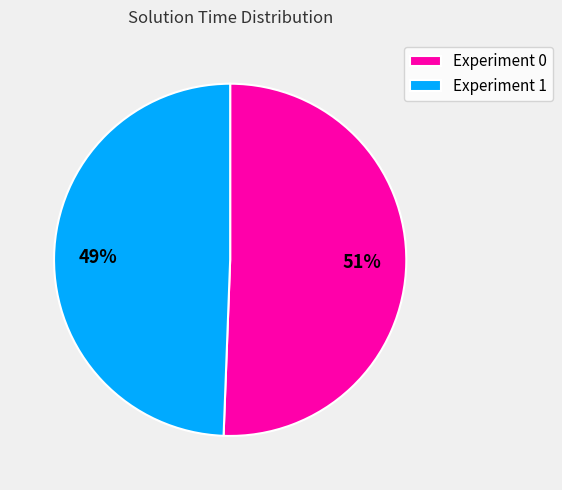

Is Experiment 1 the majority of the pie?

No